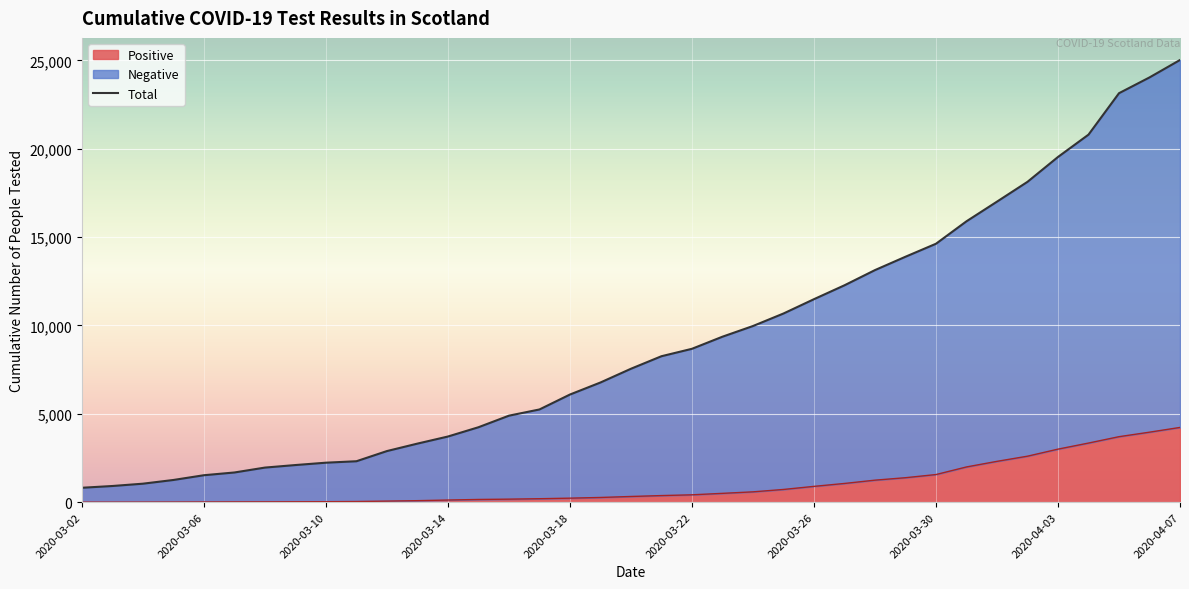

What is the sum of all values?

336476